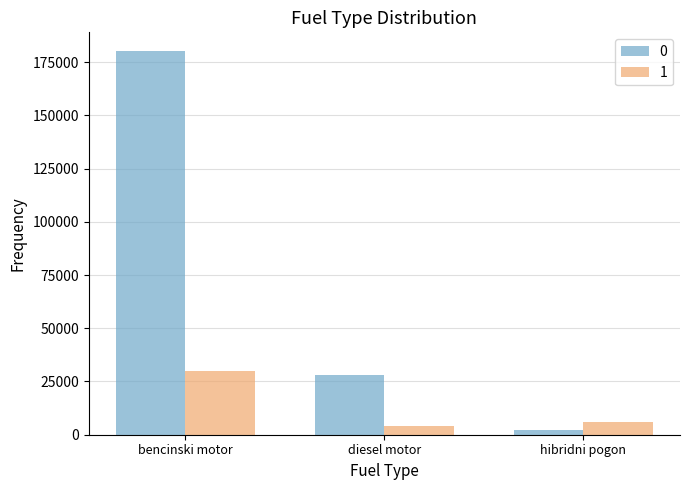

What is the spread (max minus min) of values at diesel motor?

24000